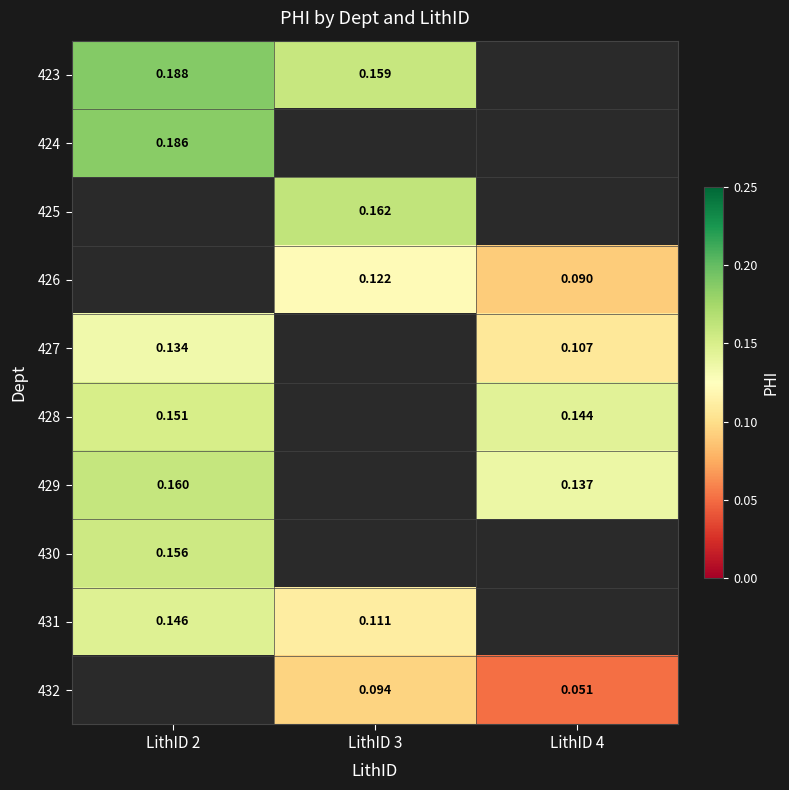

True or false: 431 has a value of 0.1 at LithID 2.

False